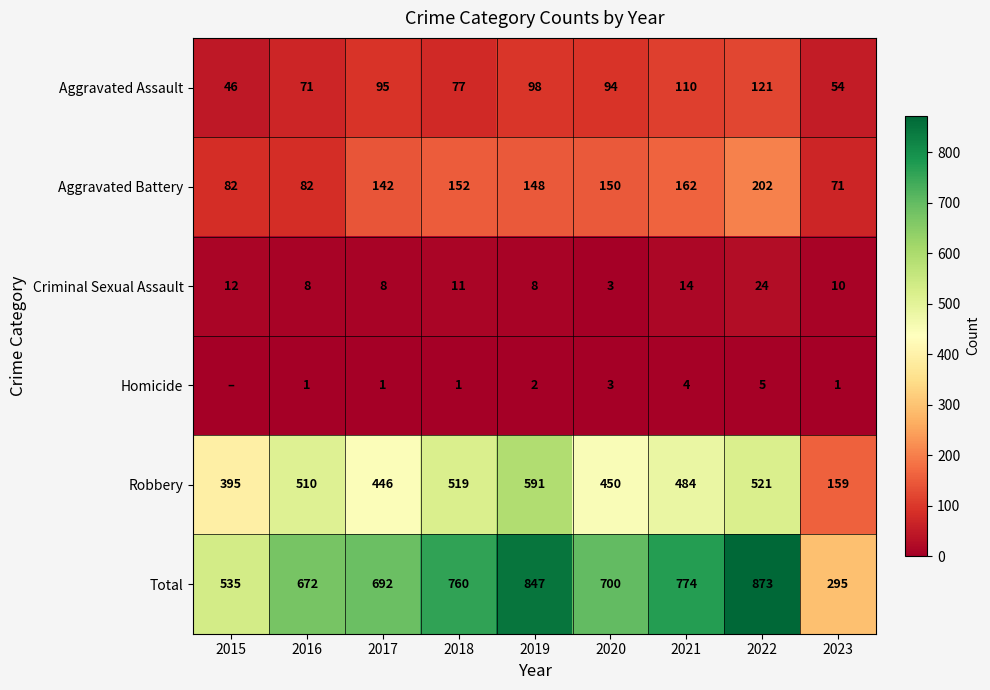

Is the value of Robbery at 2018 greater than the value of Homicide at 2016?

Yes